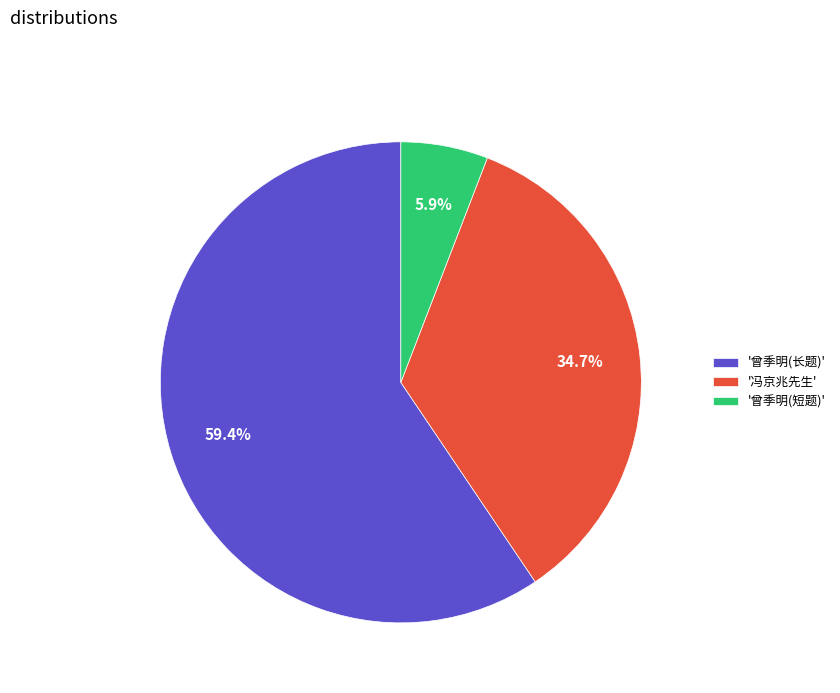

Rank the categories by value from lowest to highest.

'曾季明(短题)', '冯京兆先生', '曾季明(长题)'